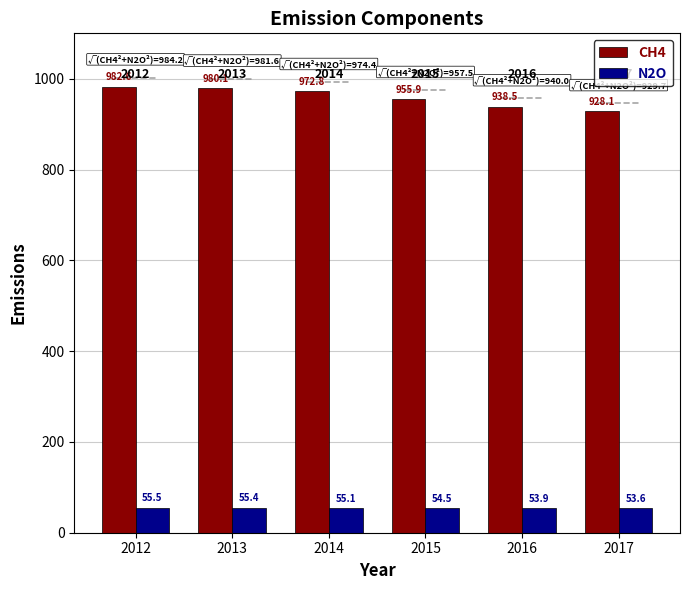

What are all the series names shown in the legend?

CH4, N2O